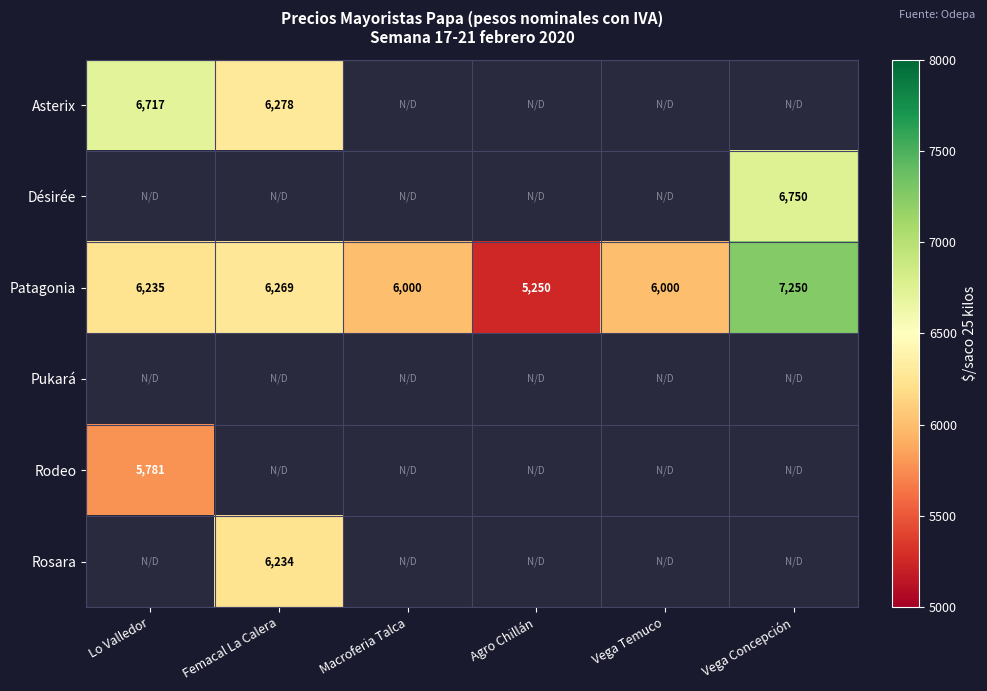

True or false: Patagonia has a value of 6235 at Lo Valledor.

True